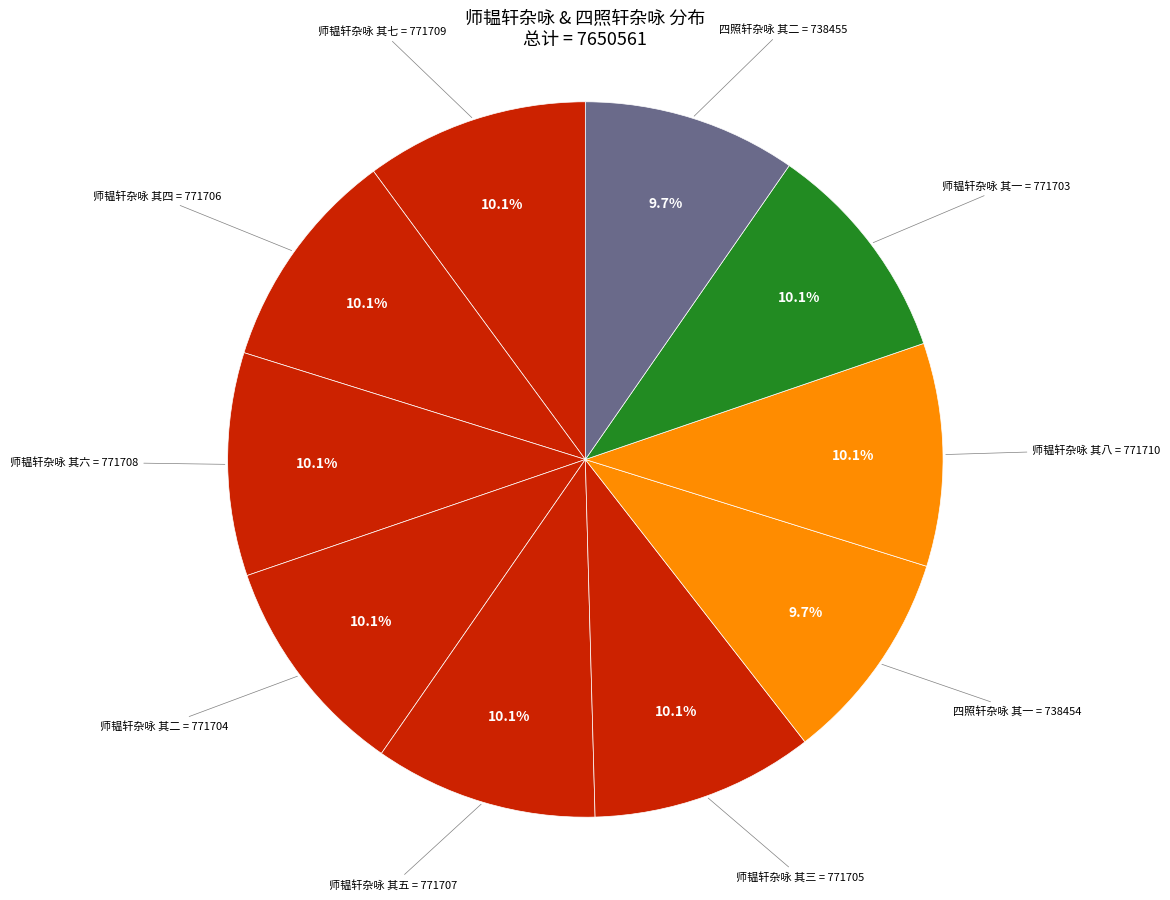

Is there a majority slice in this chart?

No